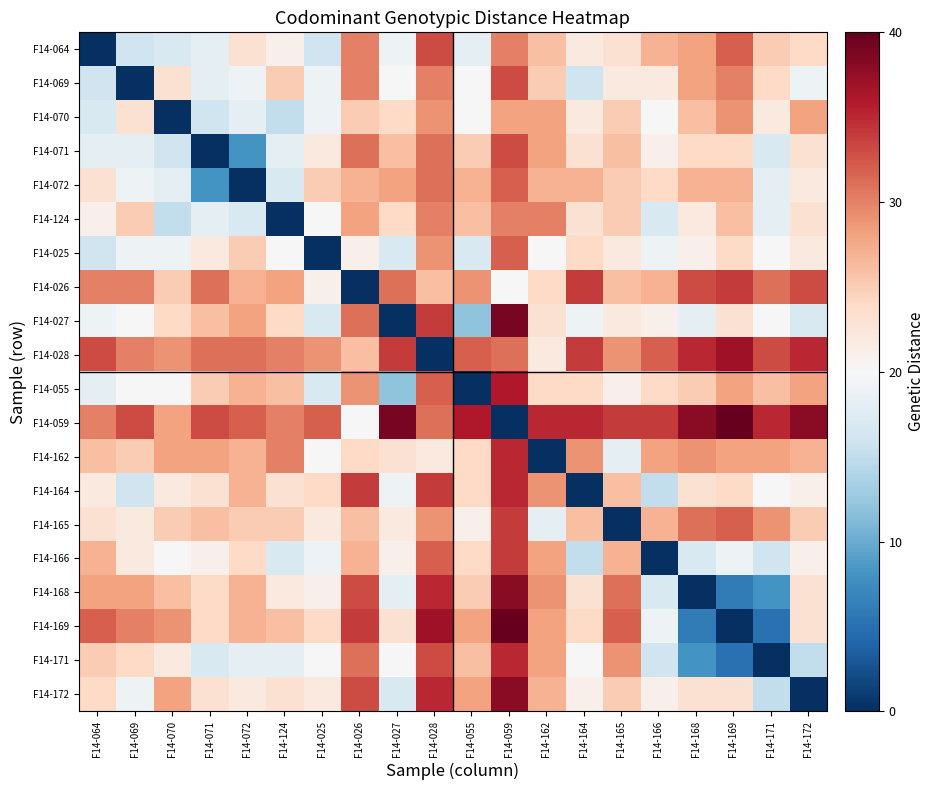

How many data points does each series have?

20